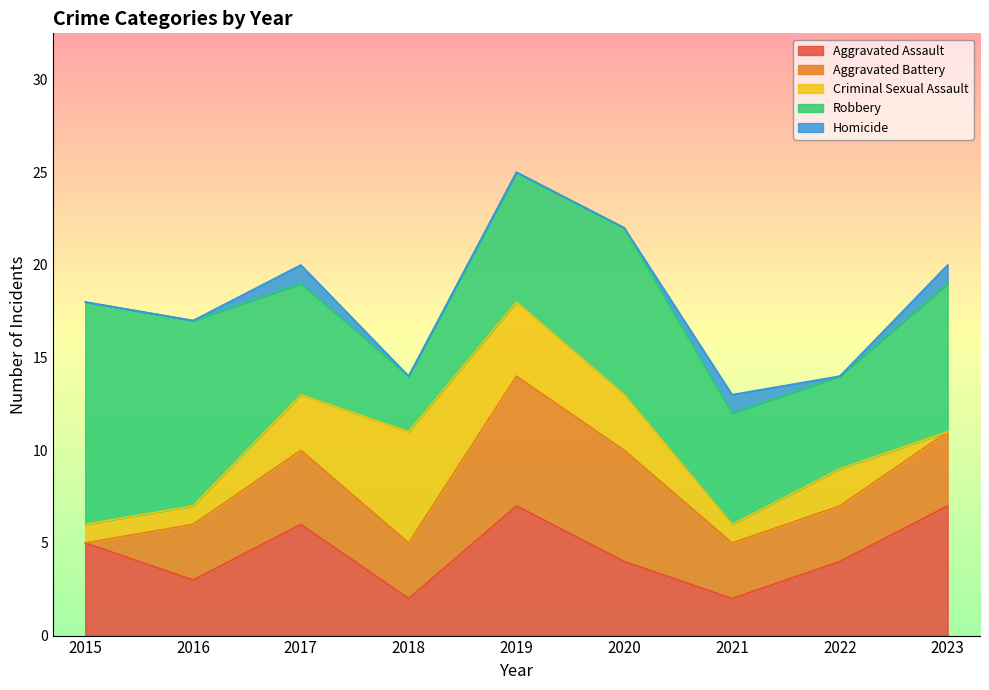

How many series are shown in this chart?

5